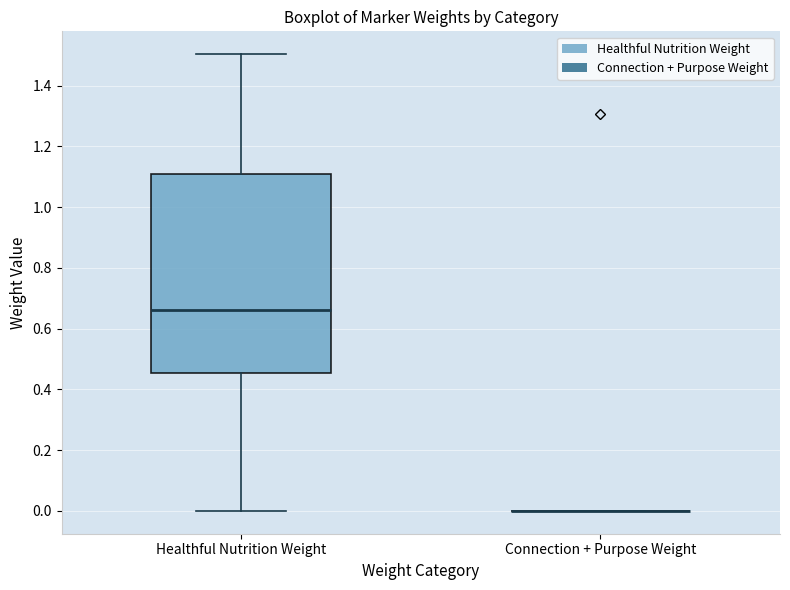

Which box is the tallest, from its lower edge to its upper edge?

Healthful Nutrition Weight